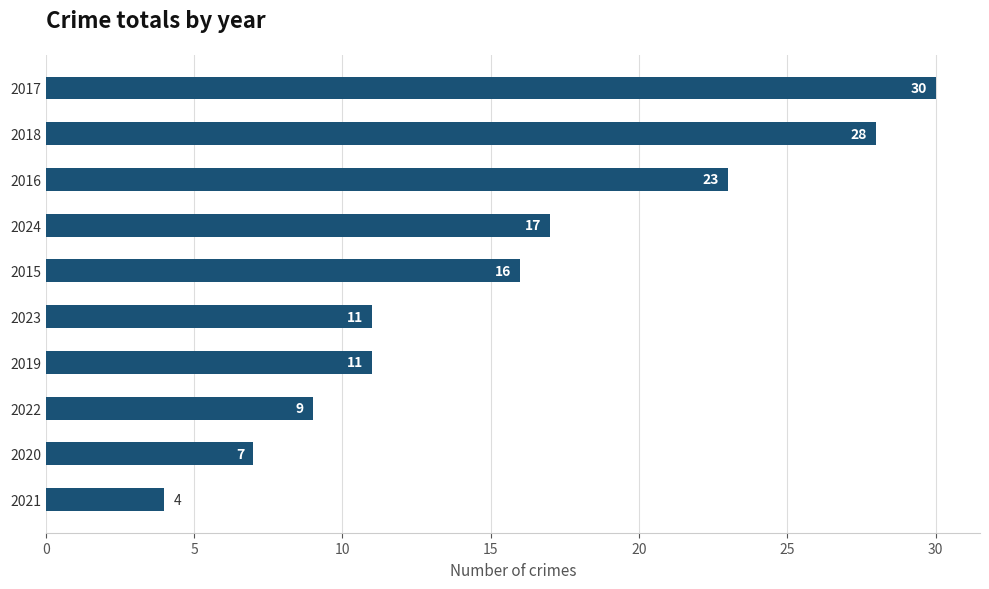

Reading top to bottom, transcribe all the data shown in this chart.

2017=30	2018=28	2016=23	2024=17	2015=16	2023=11	2019=11	2022=9	2020=7	2021=4